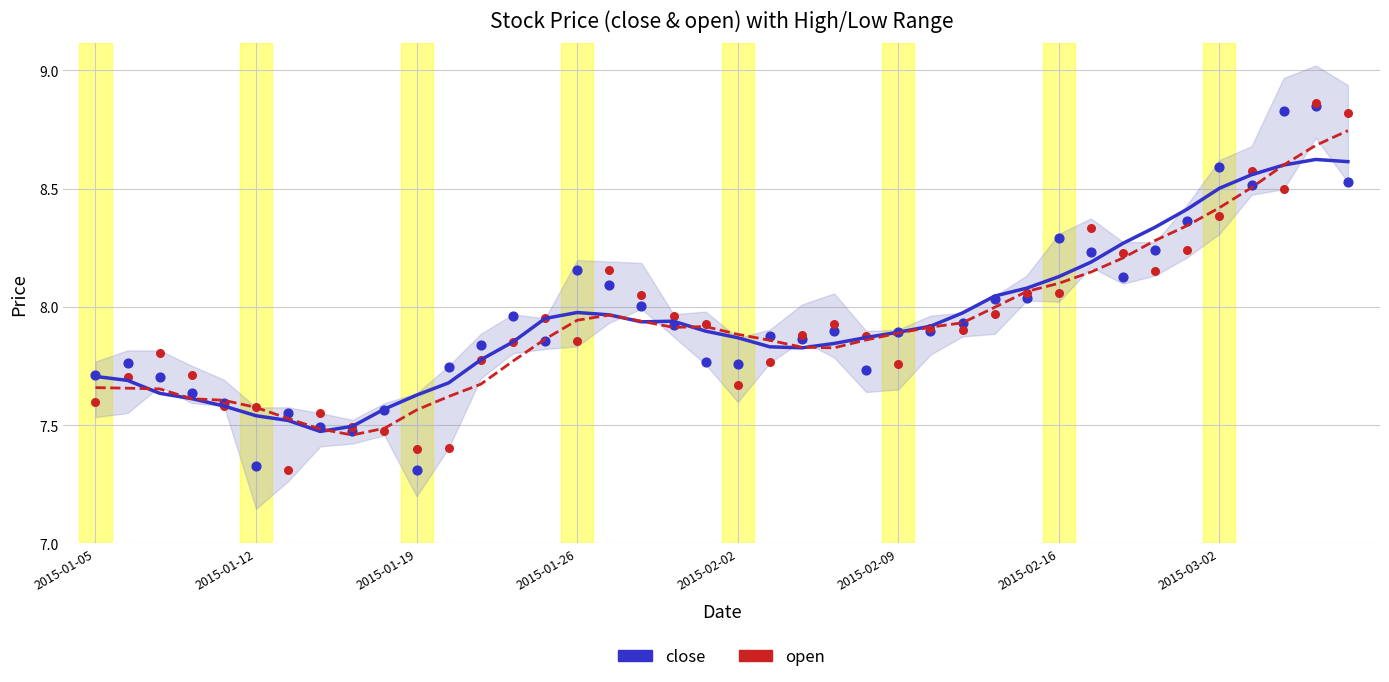

Which series has the largest total across all categories?

close